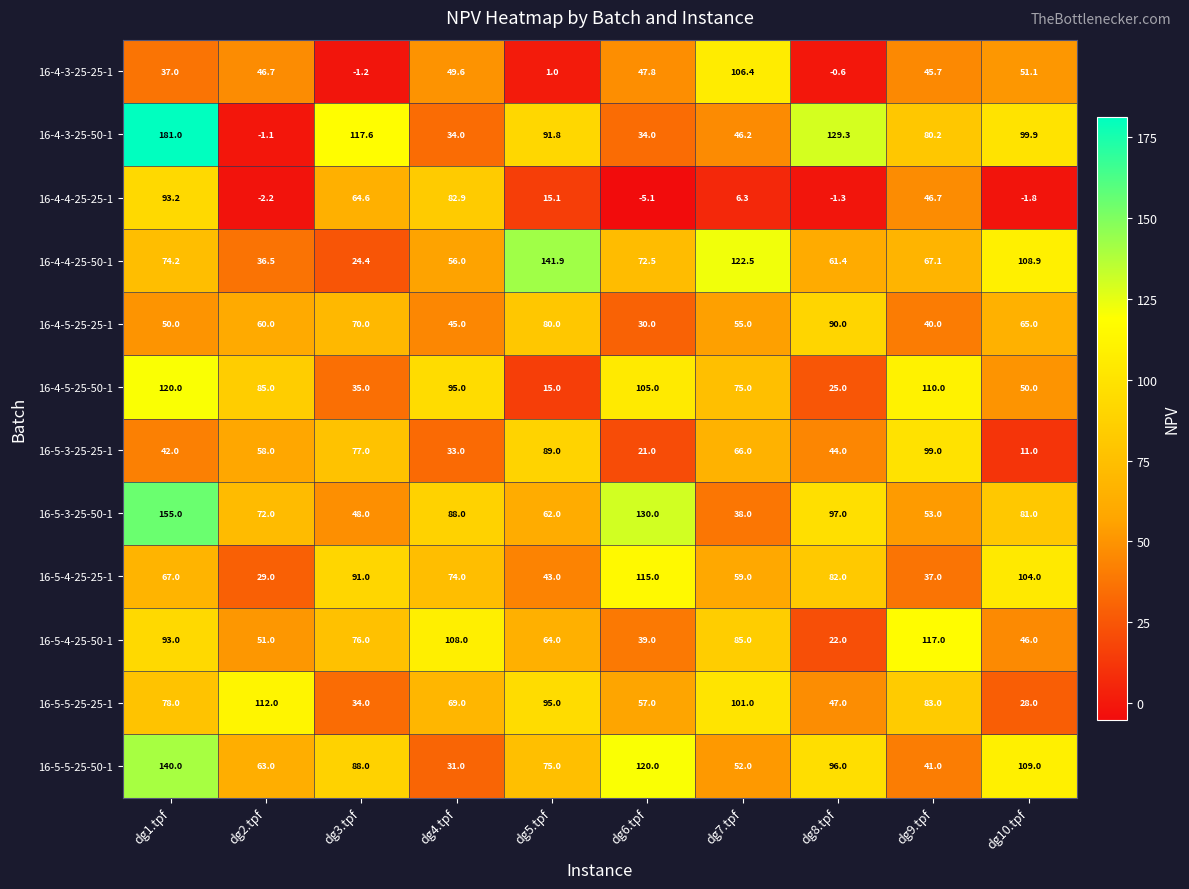

What is the approximate value of 16-5-5-25-25-1 at dg8.tpf?

47.0